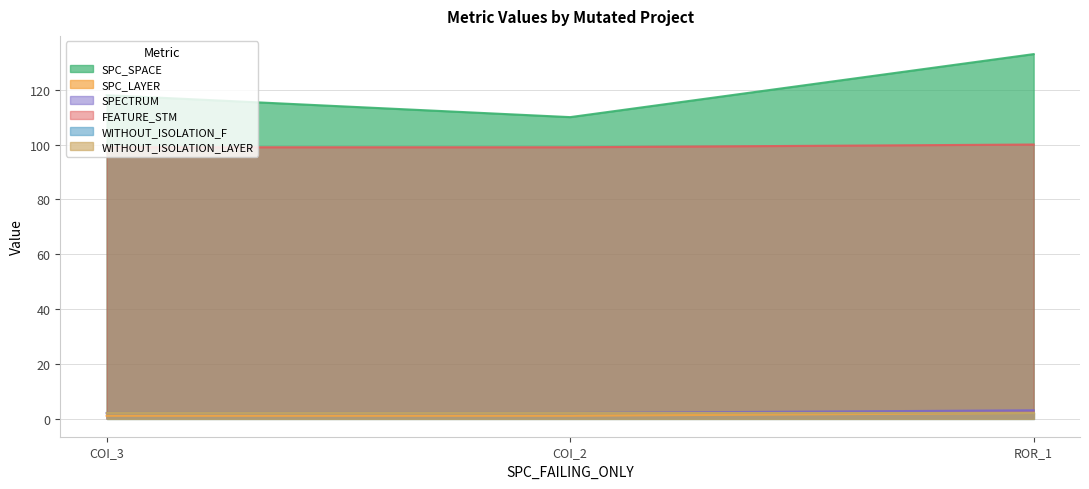

The SPC_LAYER series shows 1 at COI_3. True or false?

True